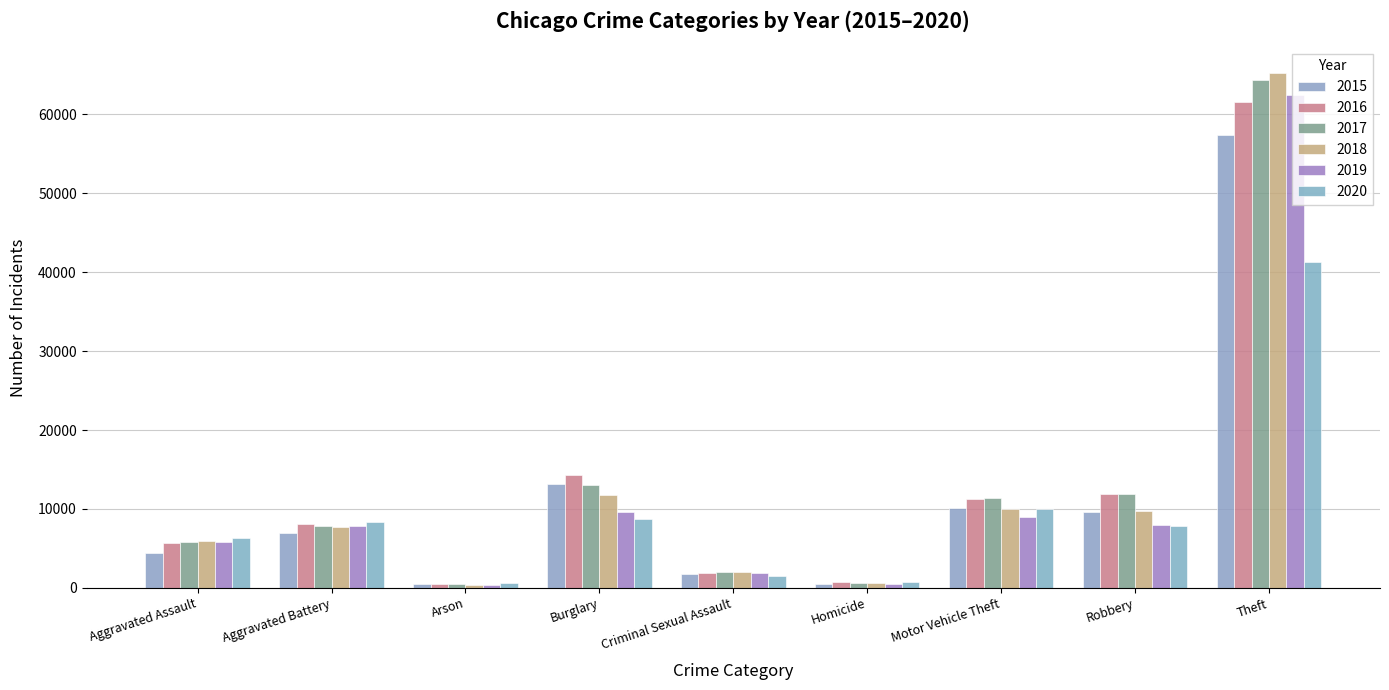

What is the average value of the 2015 series?

11600